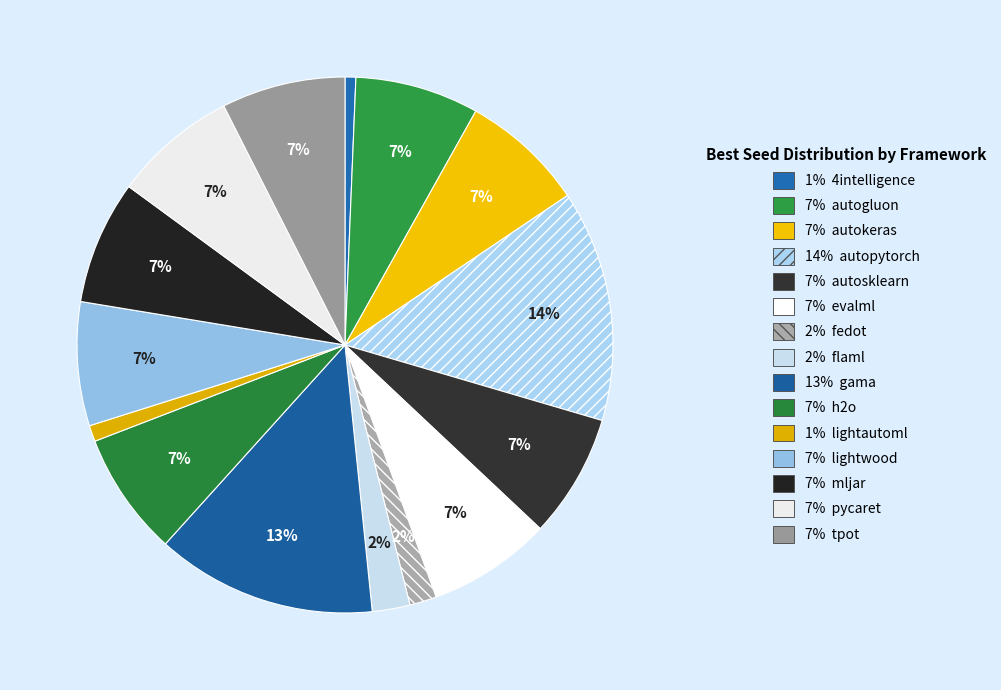

Count the number of slices in the pie.

15